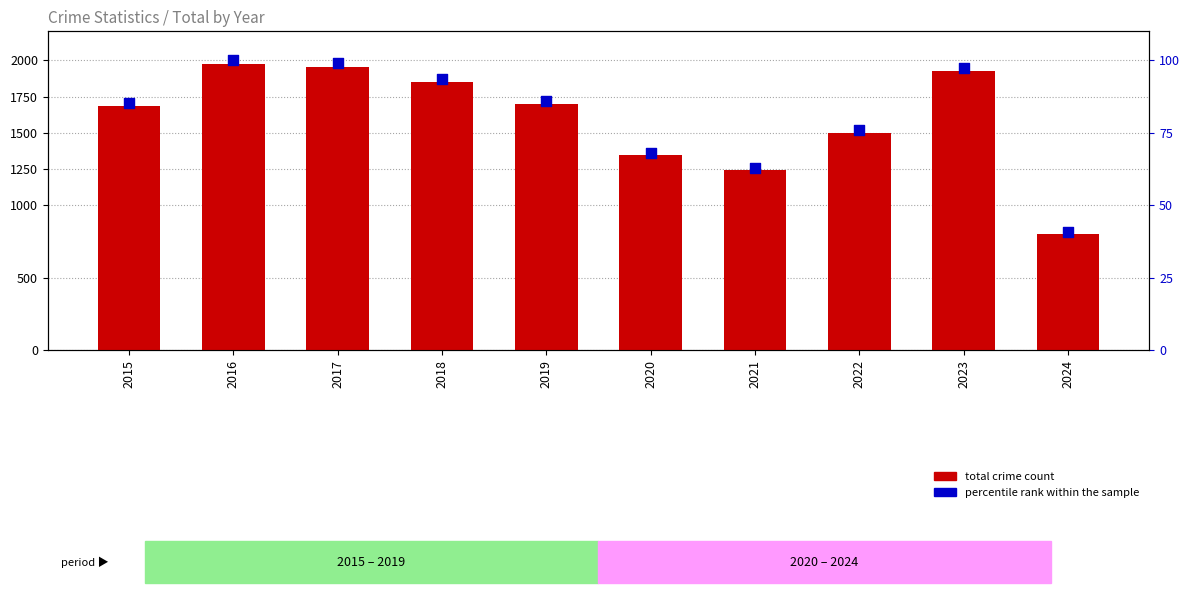

What is the total value across all series at 2022?

1574.8